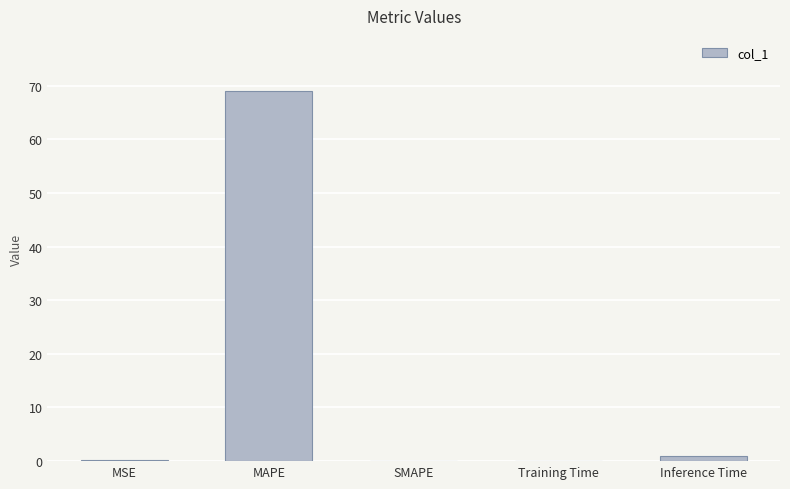

Is it true that the value at MAPE is 18.5?

False